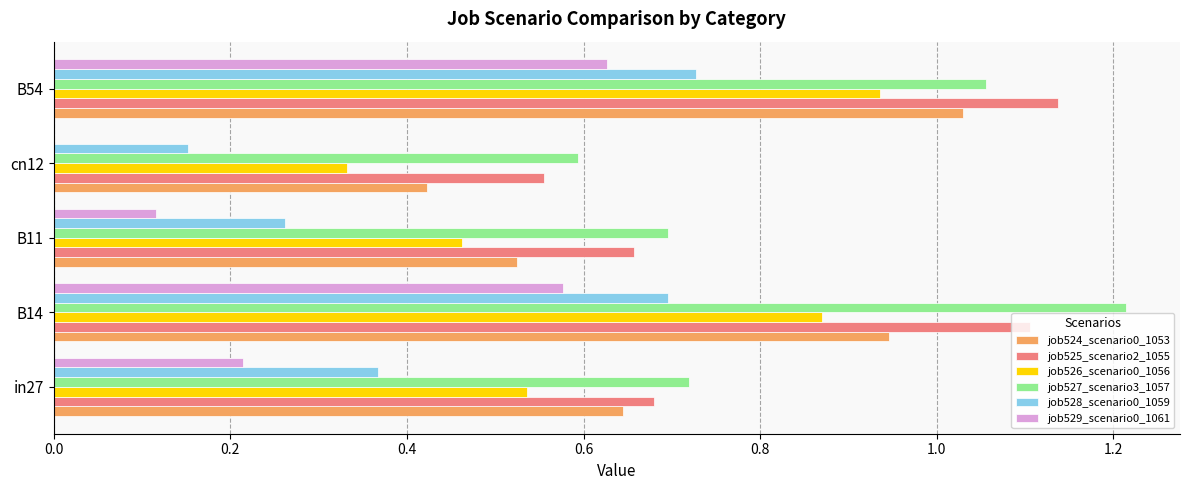

Which category has the highest value in the job527_scenario3_1057 series?

B14